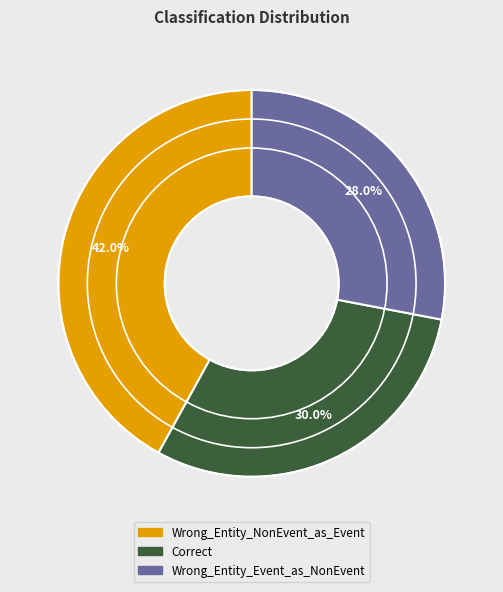

True or false: Wrong_Entity_NonEvent_as_Event accounts for 42% of the total.

True